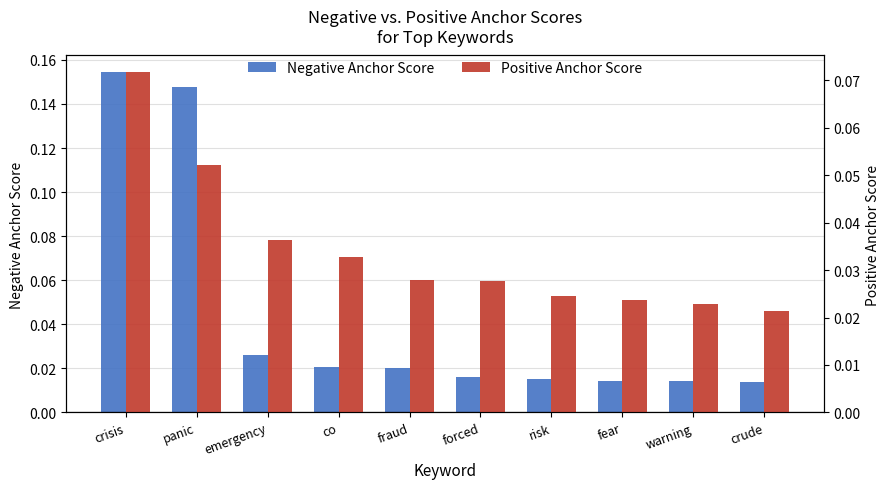

Reading left to right, list all the values displayed in this chart.

Negative Anchor Score: 0.2	0.1	0.0	0.0	0.0	0.0	0.0	0.0	0.0	0.0
Positive Anchor Score: 0.1	0.1	0.0	0.0	0.0	0.0	0.0	0.0	0.0	0.0